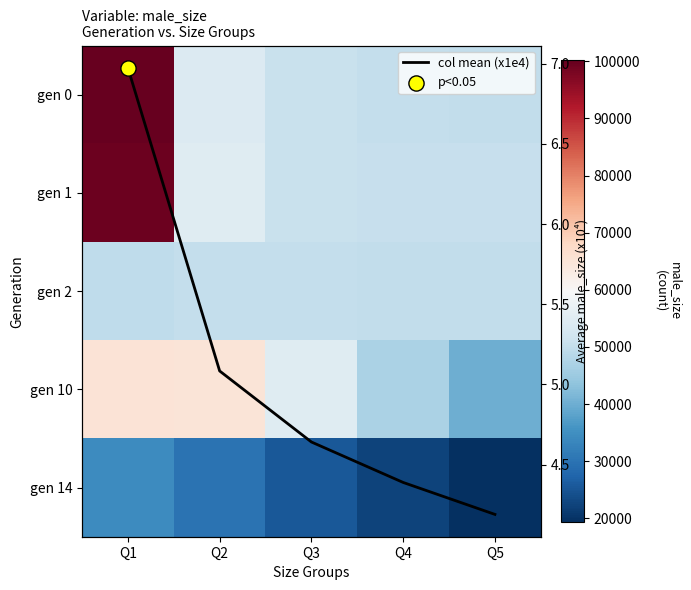

What is the sum of the gen 10 values at Q4 and Q2?

111911.0